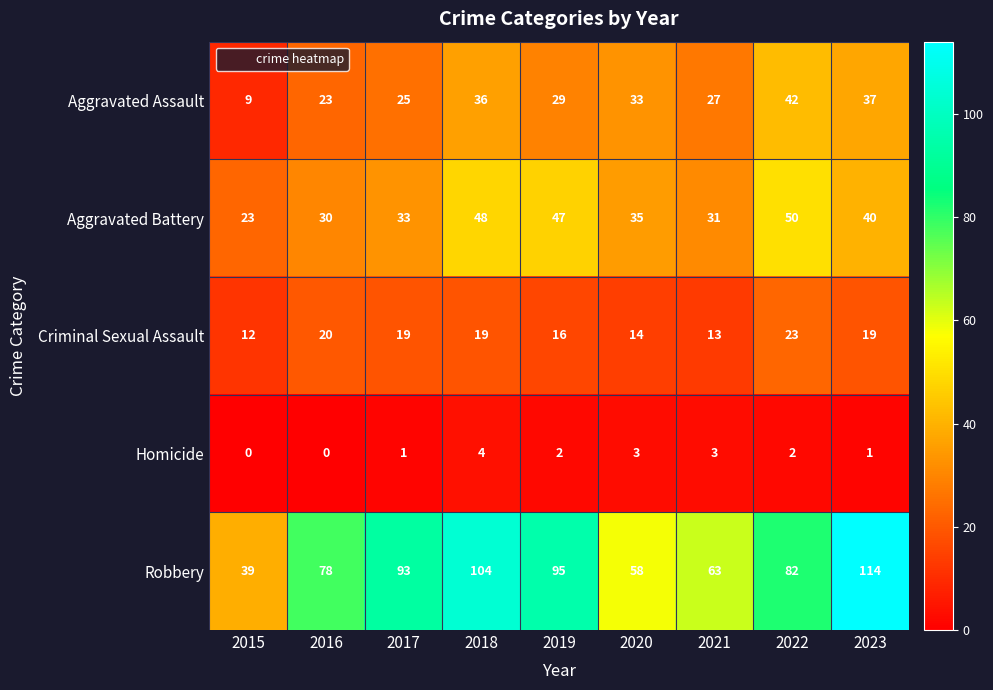

At which label does Robbery first exceed 82?

2017